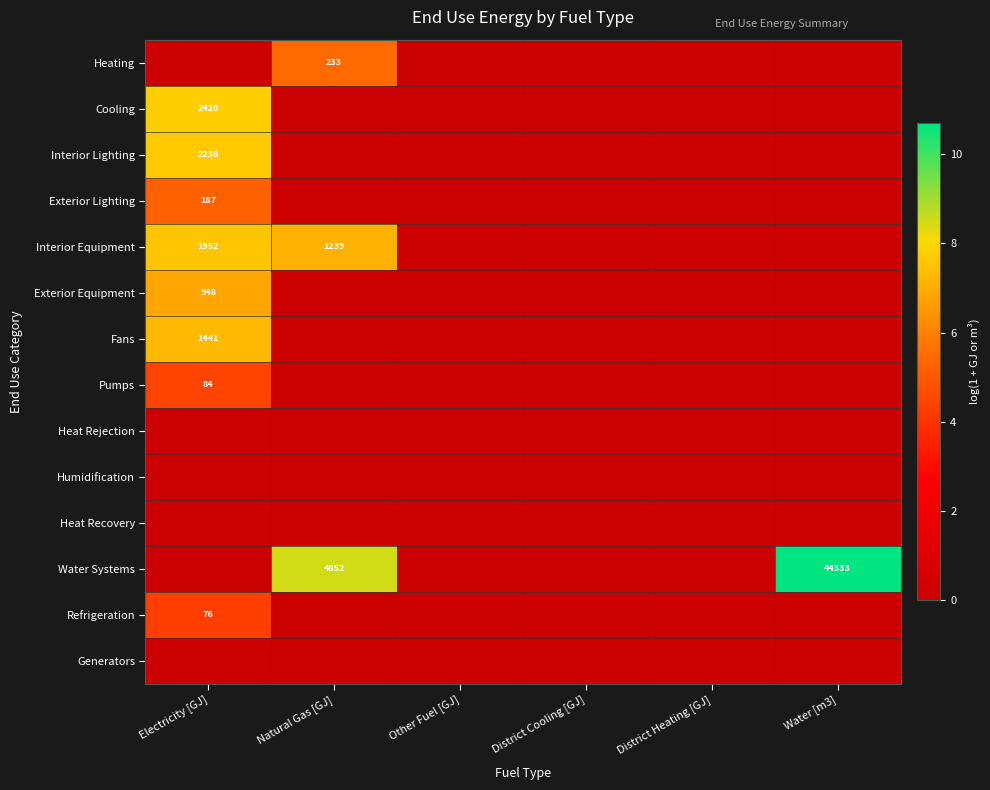

Is it true that Cooling equals 1542 at Electricity [GJ]?

False